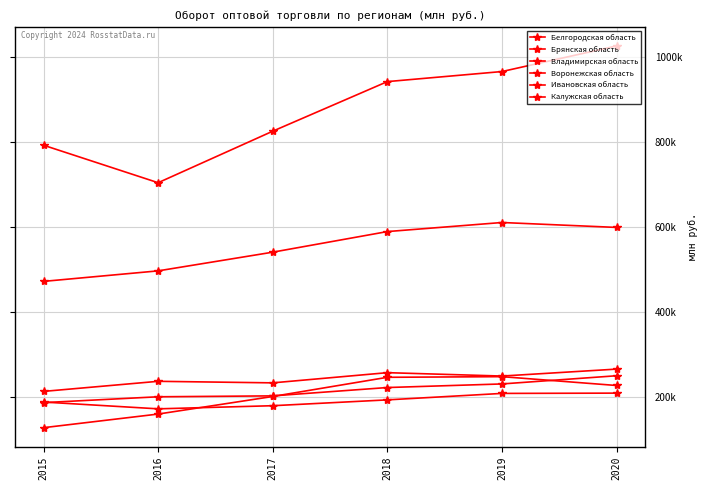

In Воронежская область, how many points are lower than both neighbors (excluding endpoints)?

1